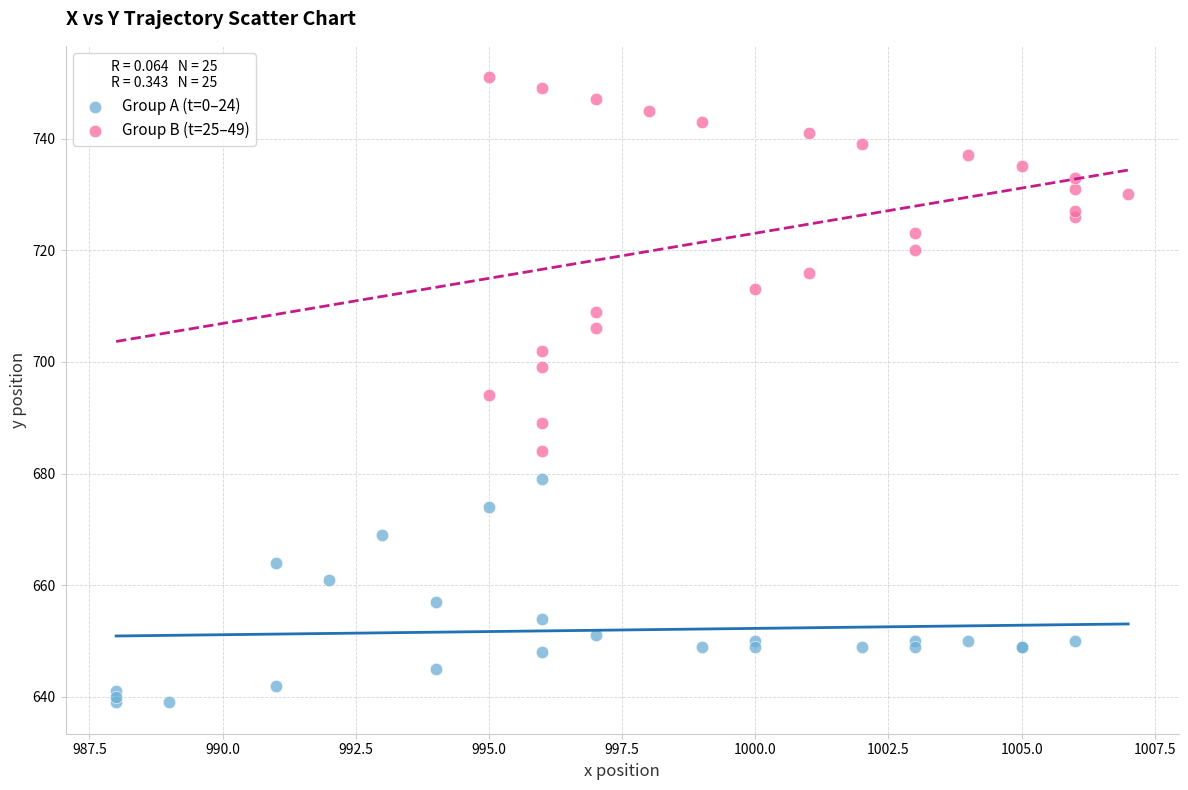

Which series reaches the minimum Y coordinate?

Group A (t=0–24)